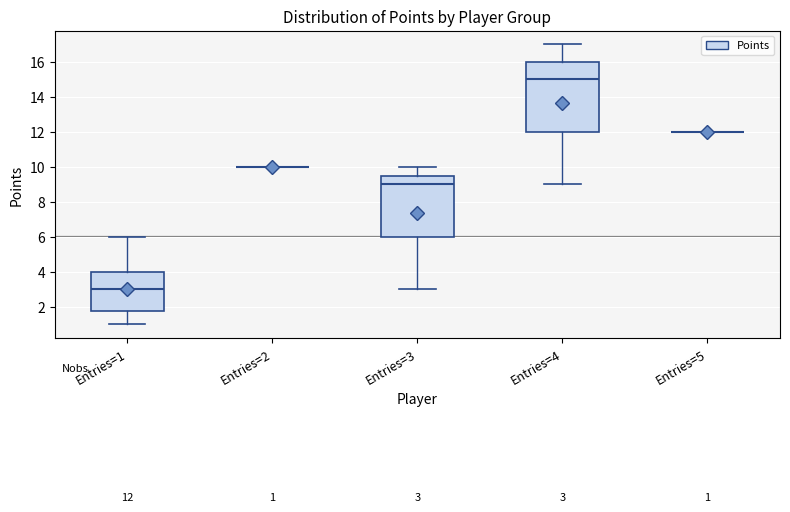

Comparing the boxes themselves (not the whiskers), which one is the tallest?

Entries=4